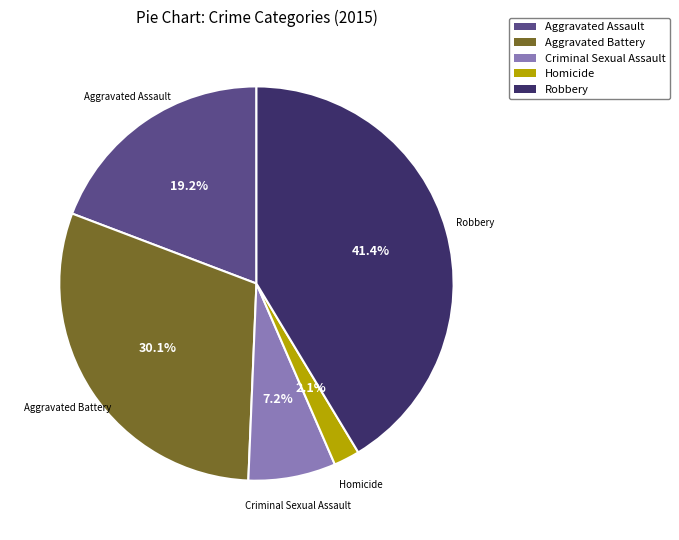

What is the ratio of the value at Aggravated Battery to the value at Criminal Sexual Assault?

4.2